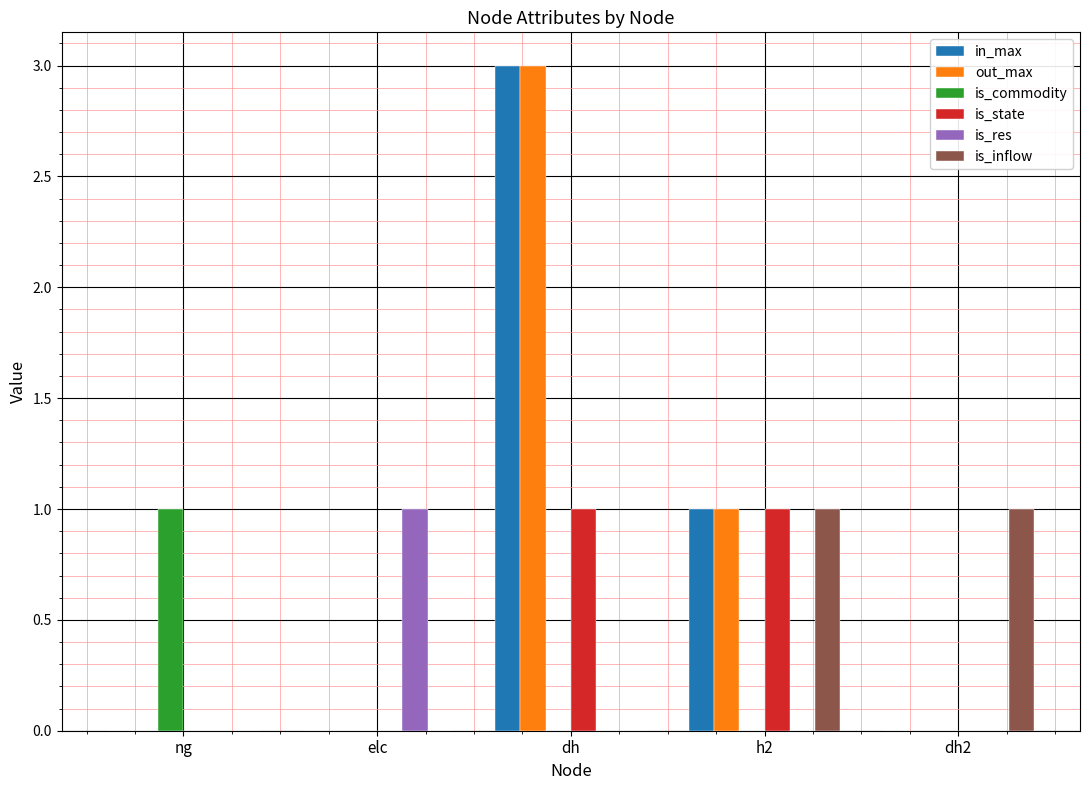

Which category has the highest value in the is_res series?

elc